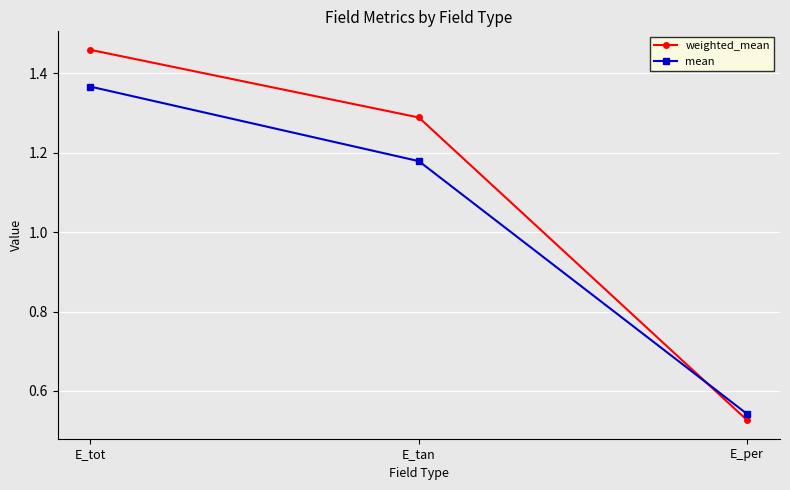

What position from the left is E_tan?

2